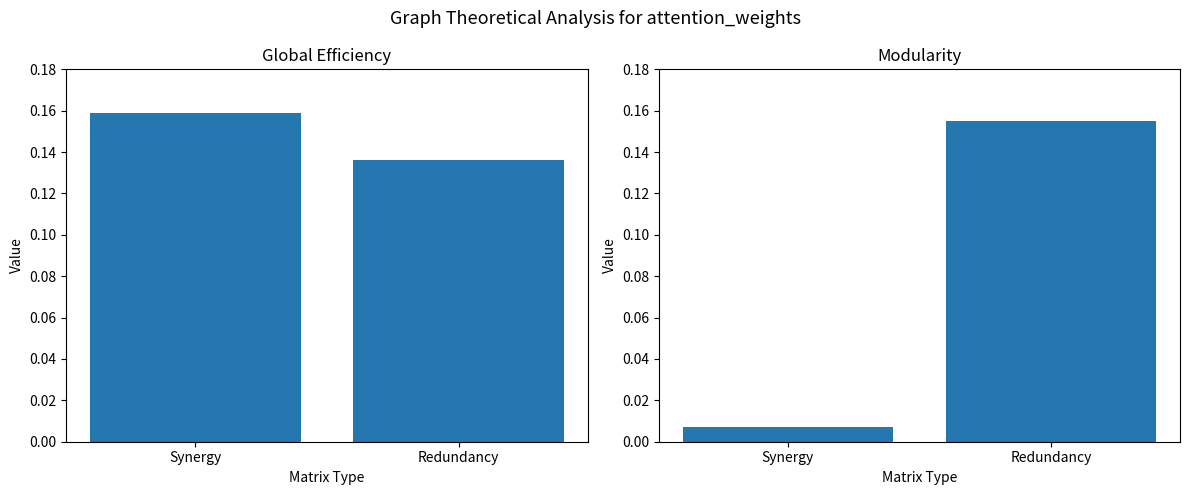

What is the label of the 1st bar from the right?

Redundancy